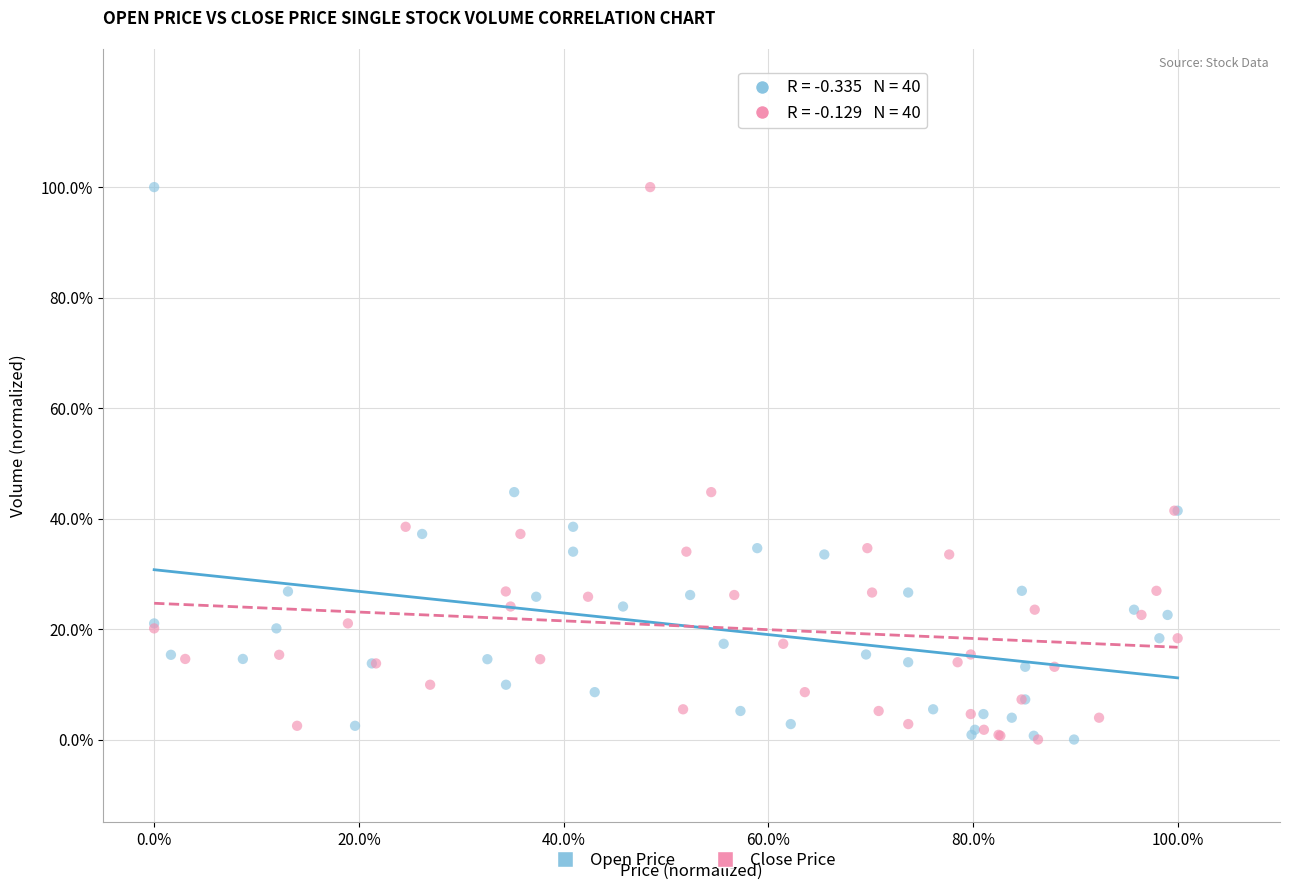

What are all the series names shown in the legend?

Open Price, Close Price